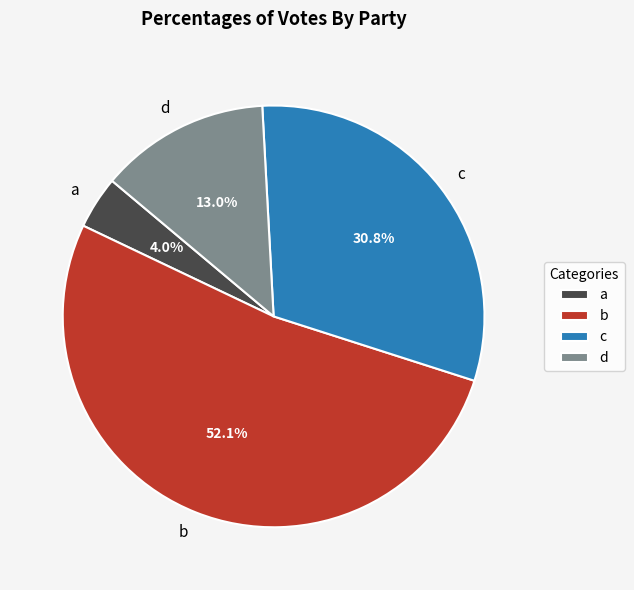

Does any single category account for the majority?

Yes